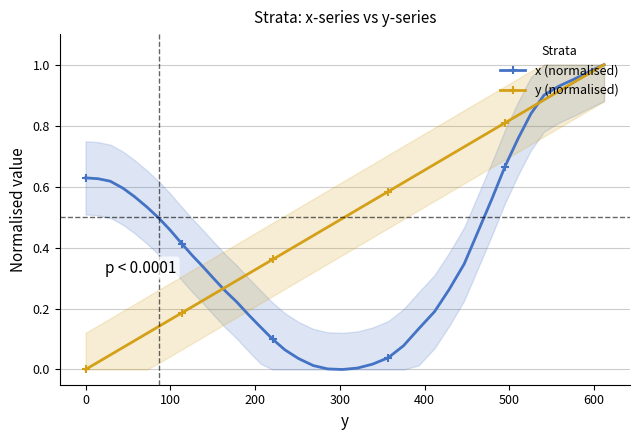

What is the difference between the second highest and minimum values in the x (normalised) series?

1.0